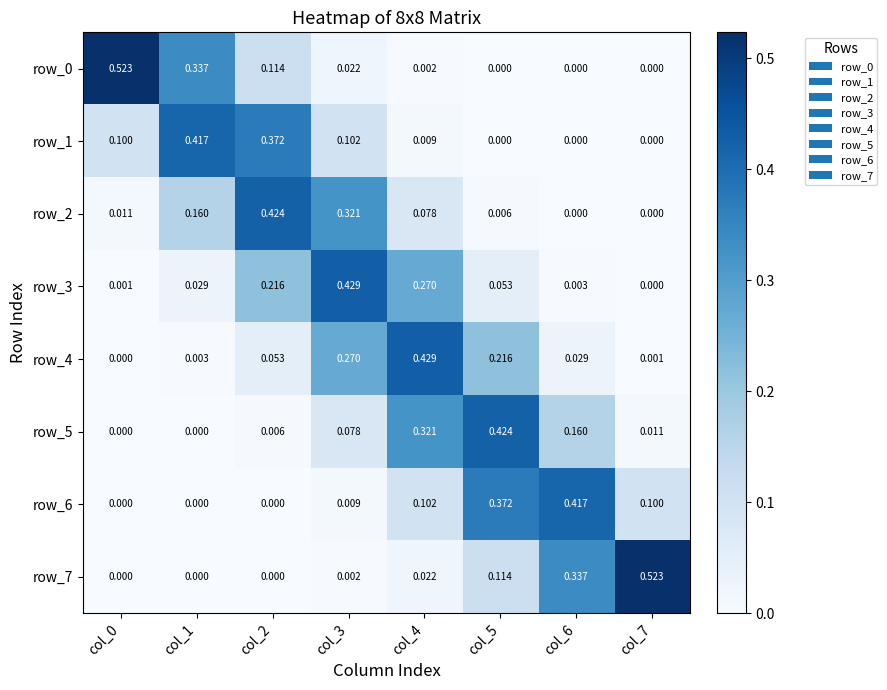

What is the maximum value shown in the chart?

0.5